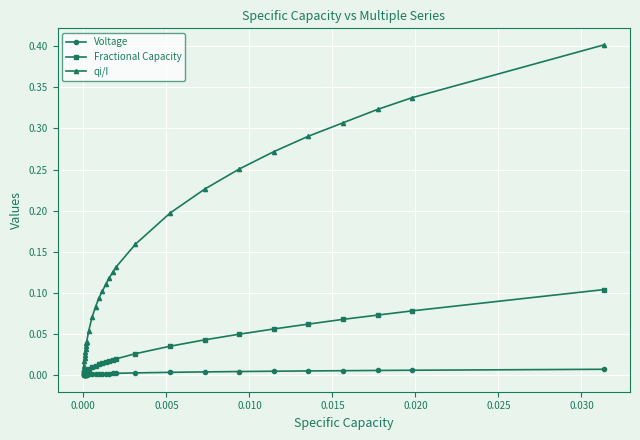

Rank the series by their average value, from lowest to highest.

Voltage, Fractional Capacity, qi/I